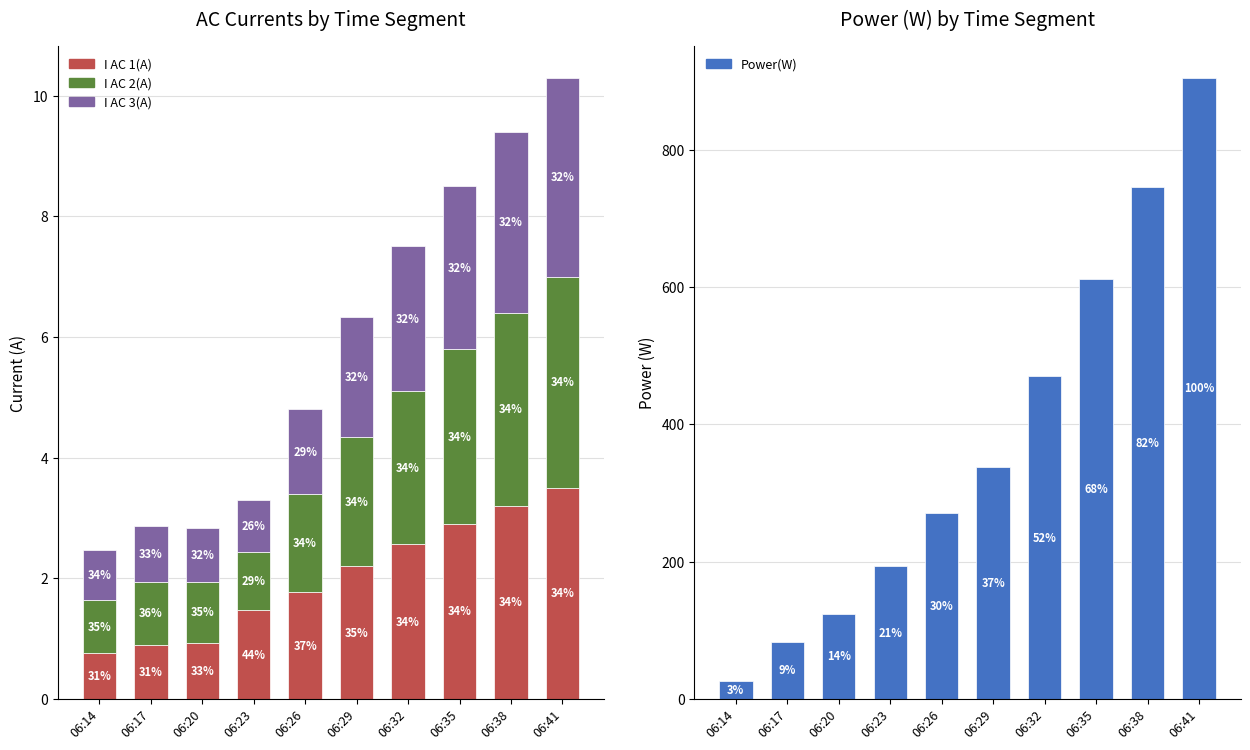

What are all the series names shown in the legend?

I AC 1(A), I AC 2(A), I AC 3(A), Power(W)